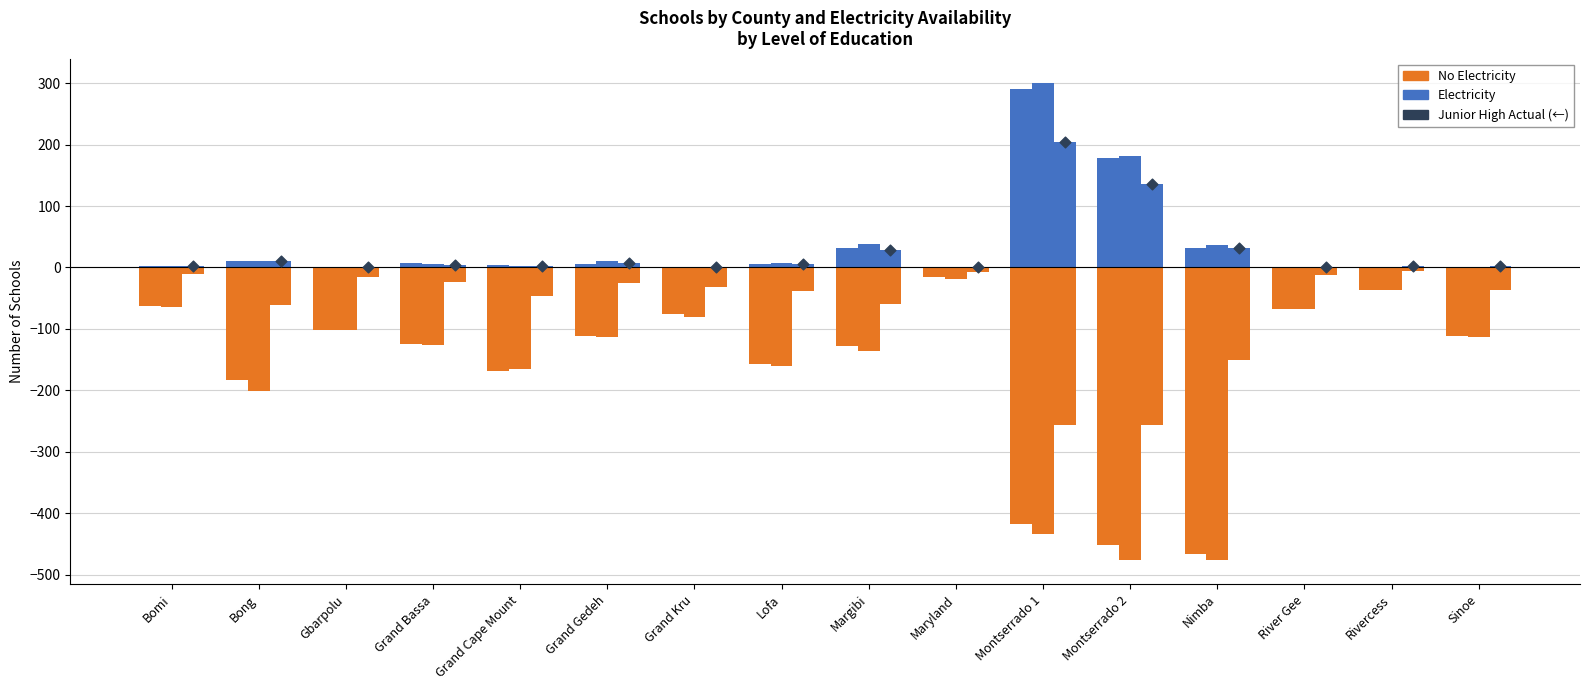

What is the total value across all series at River Gee?

-67